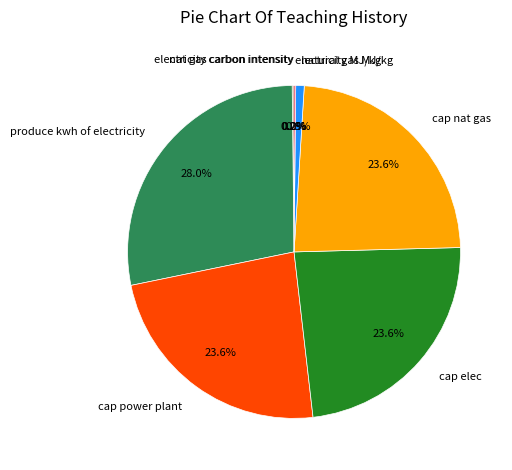

Is there any slice that represents more than half of the pie?

No